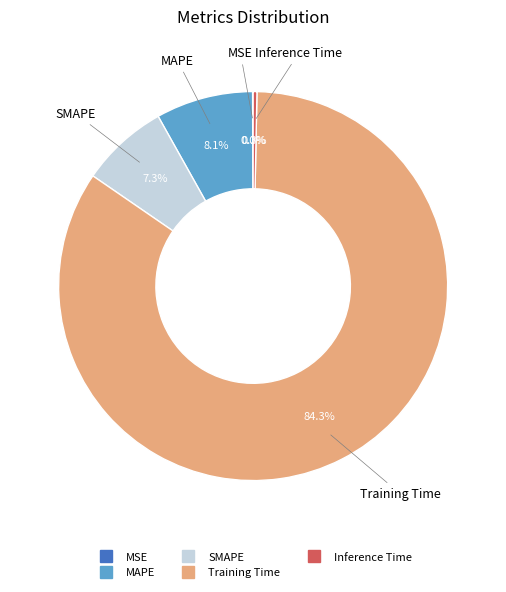

Is there any slice that represents more than half of the pie?

Yes